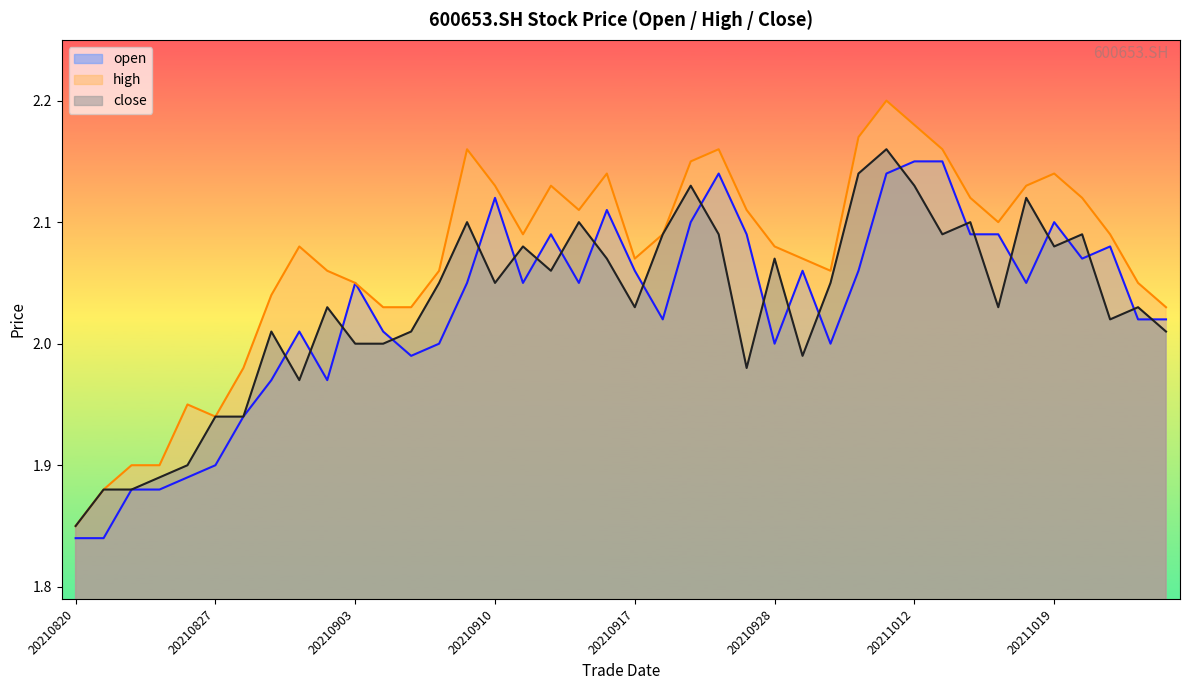

What is the sum of the high values at 20210916 and 20210927?

4.2